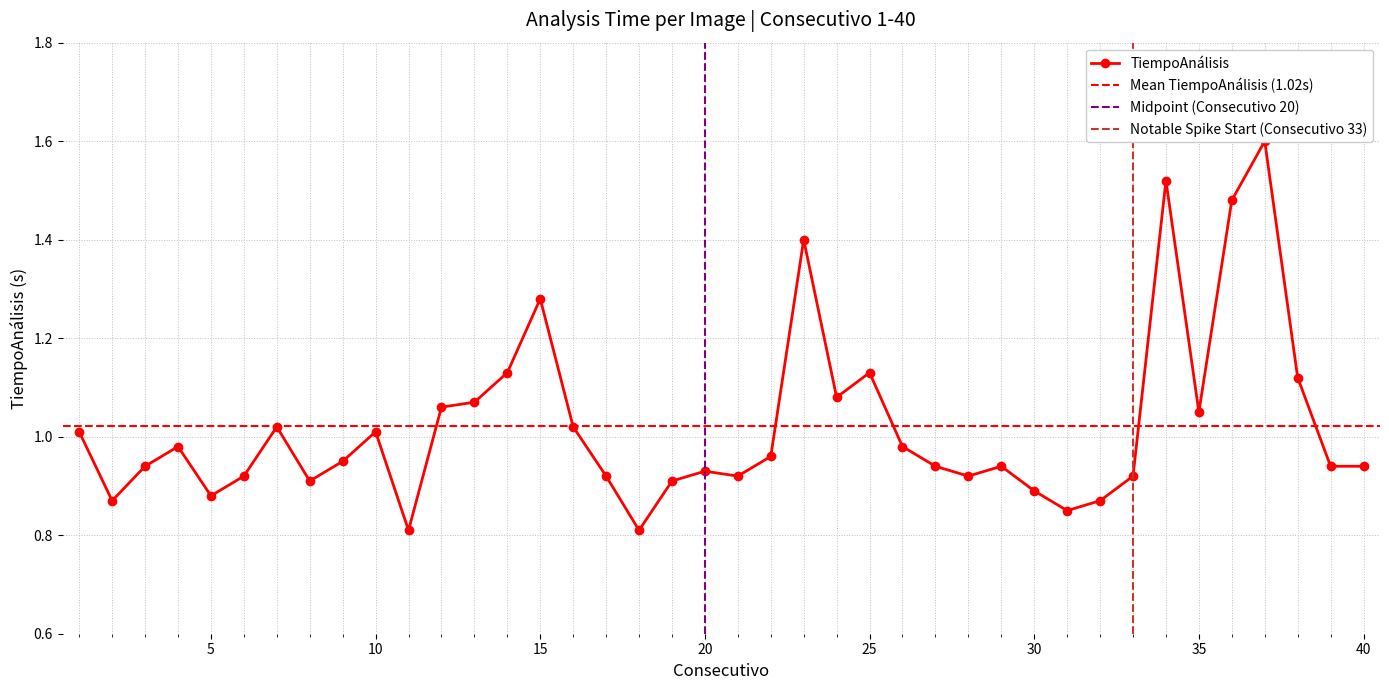

What is the average value?

1.0